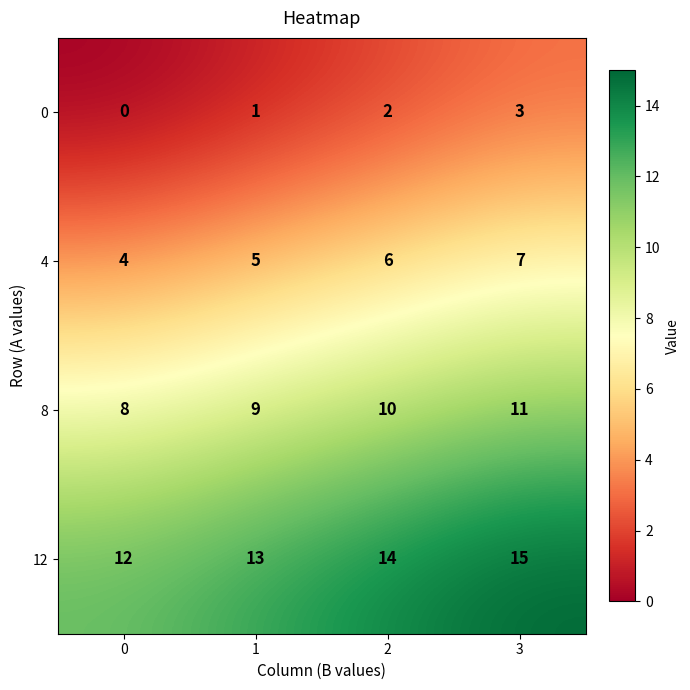

What is the difference between the highest and lowest values at 0?

12